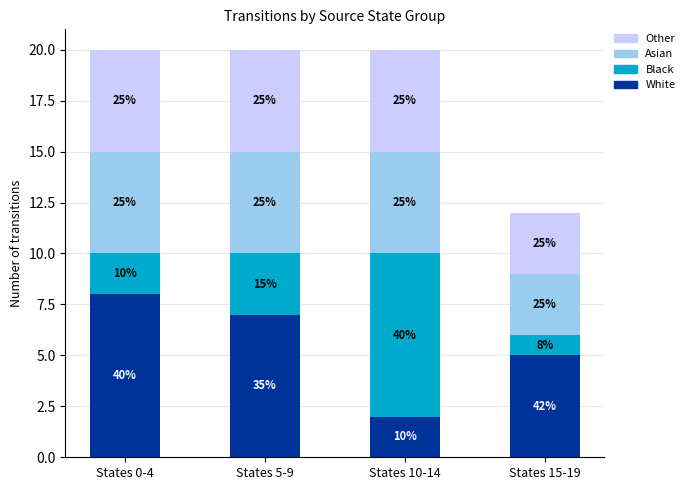

Does the chart contain any negative values?

No